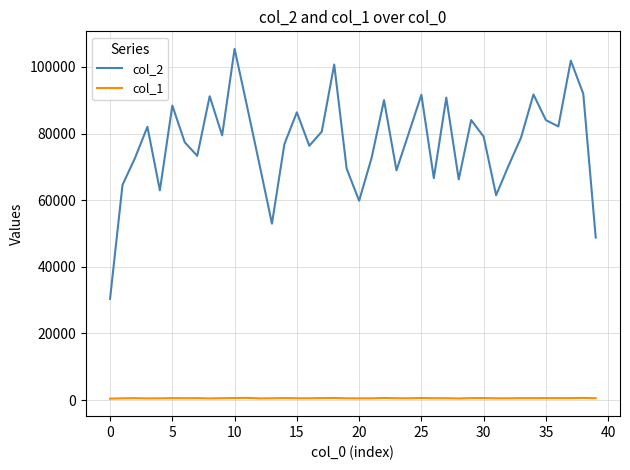

Rank the series by their average value, from lowest to highest.

col_1, col_2